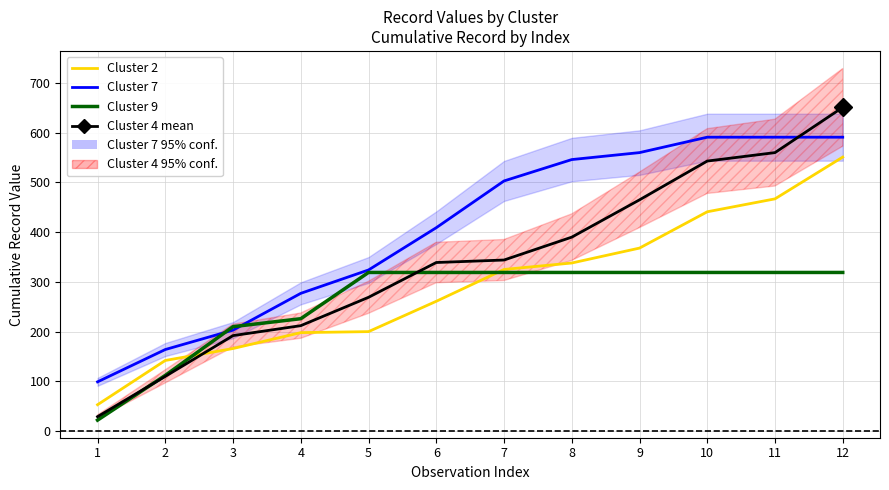

What is the difference between the maximum and second lowest values in the Cluster 4 mean series?

541